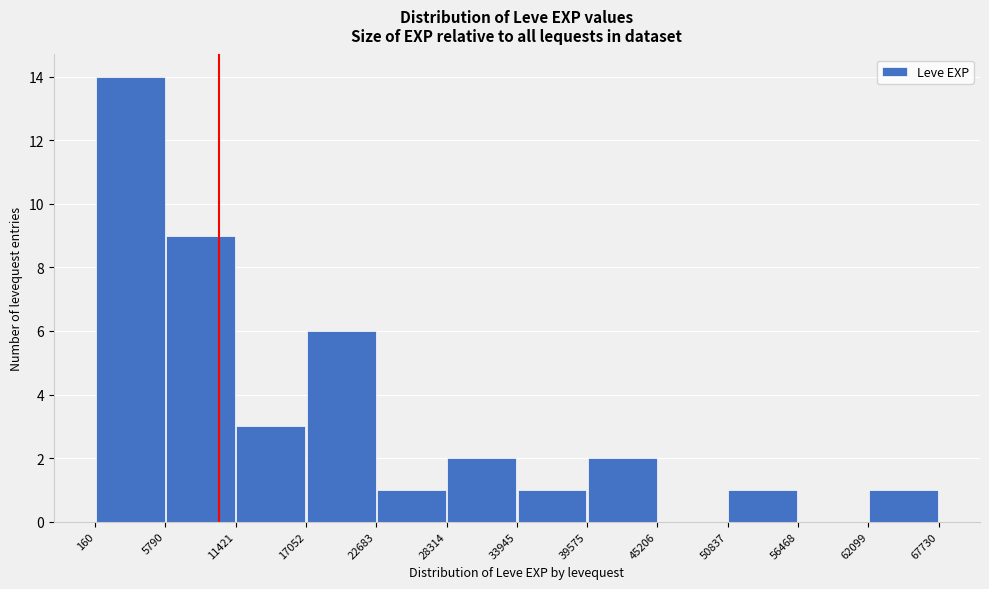

Which range on the x-axis has the tallest bar?

160 to 5790